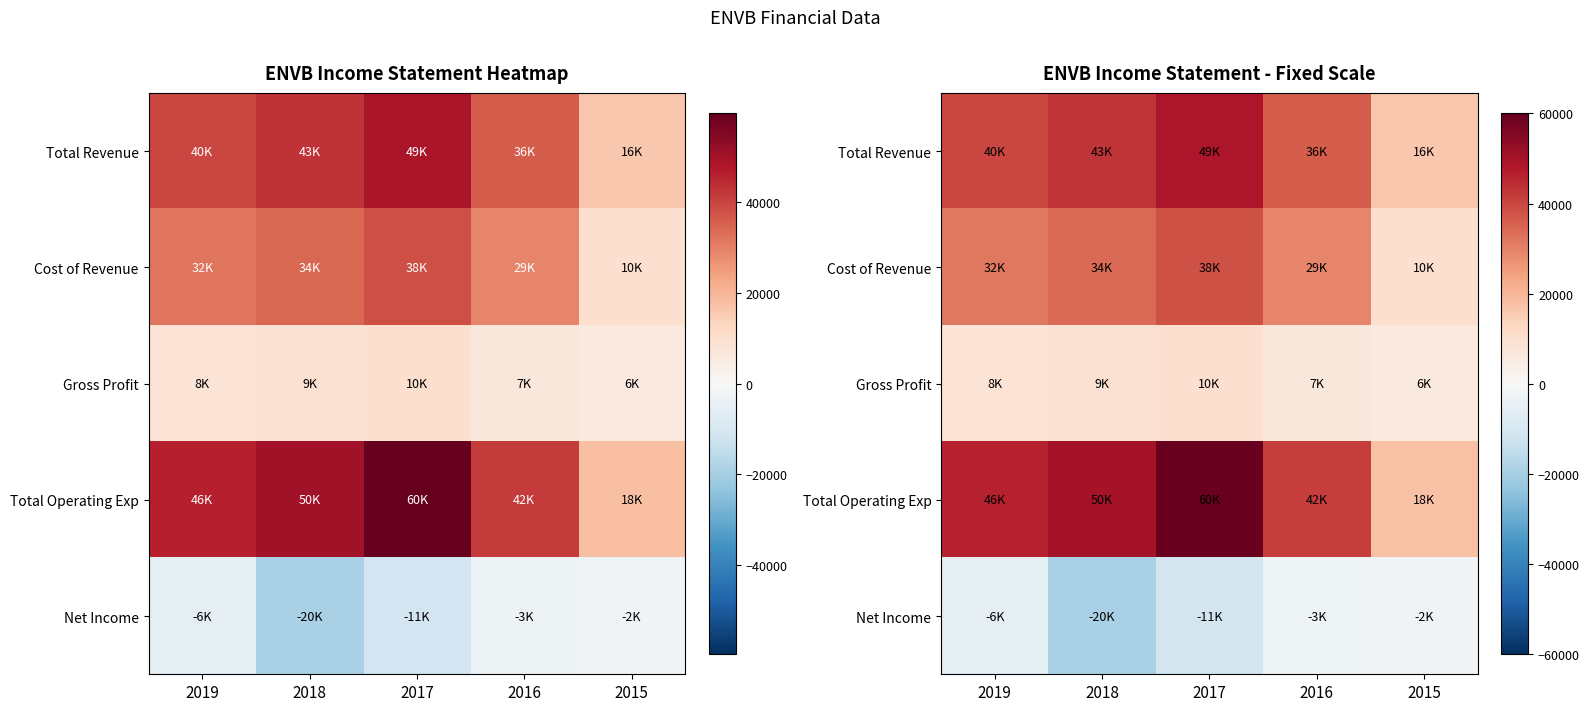

What is the greatest value displayed?

59500